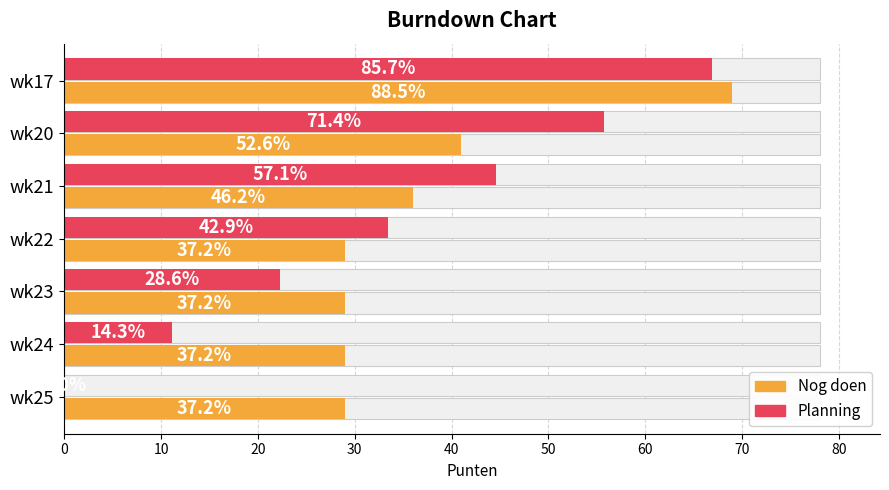

What is the sum of all Planning values?

234.0